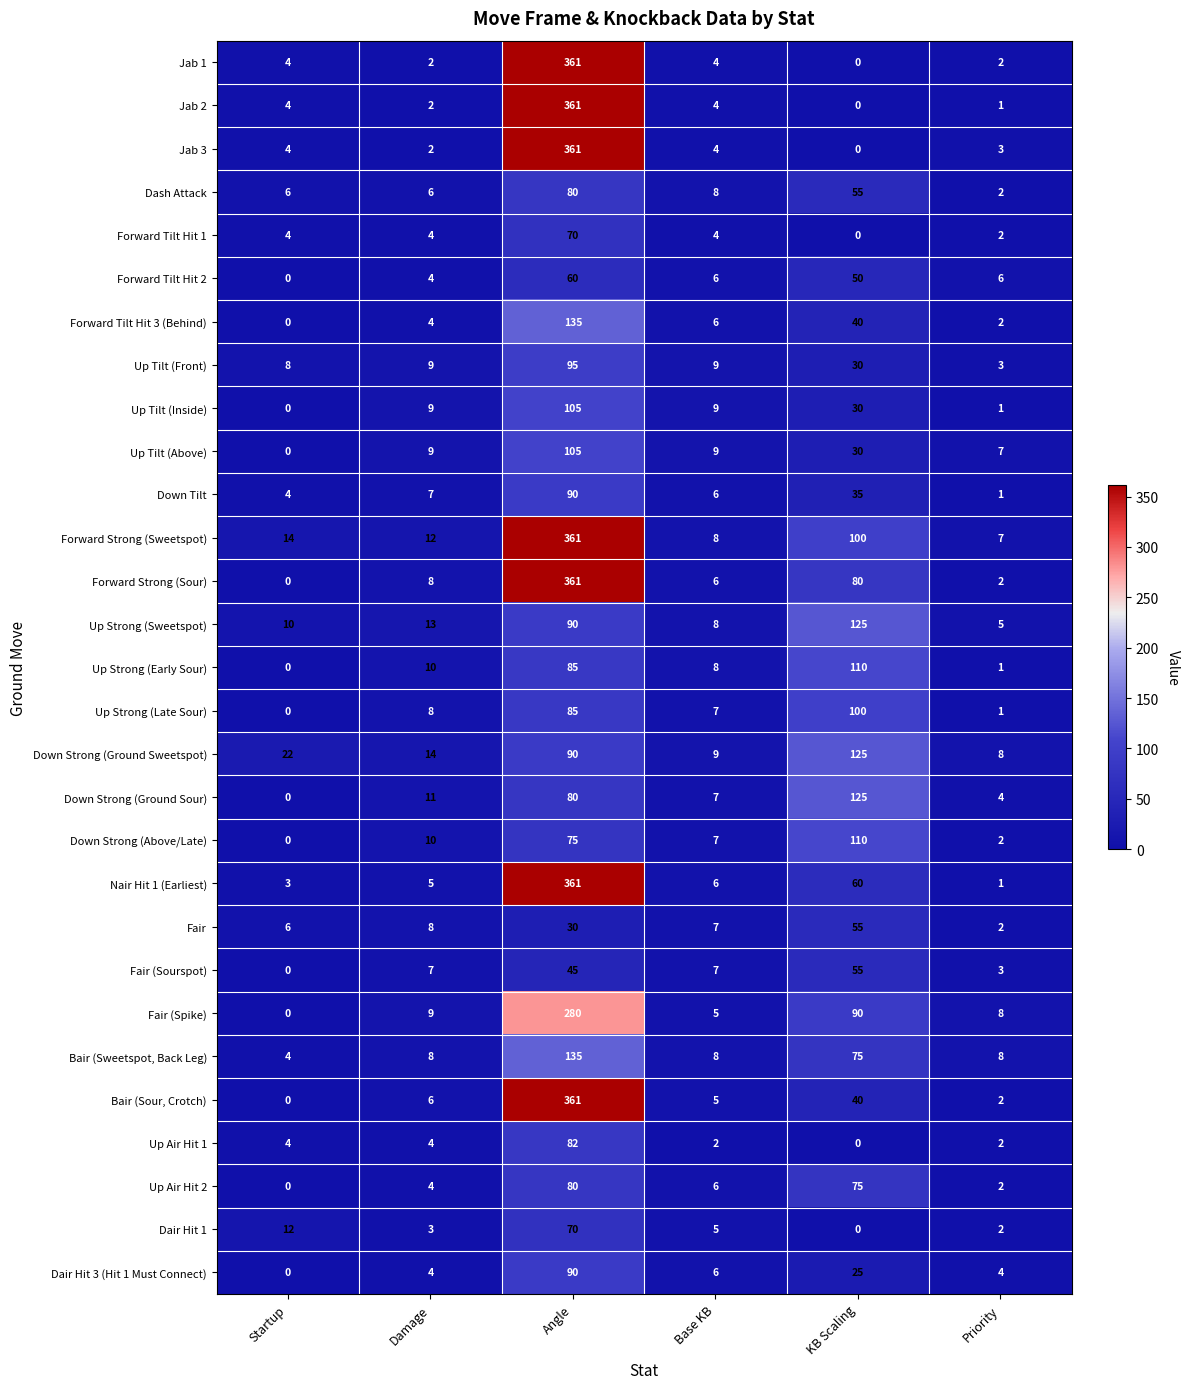

What is the total value across all series at Priority?

94